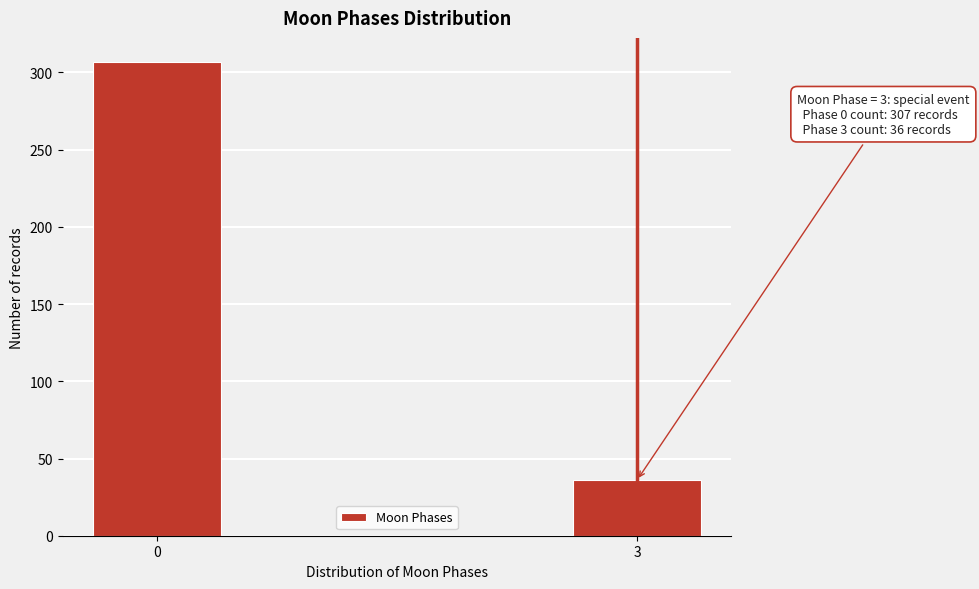

Reading left to right, transcribe all the data shown in this chart.

307	36